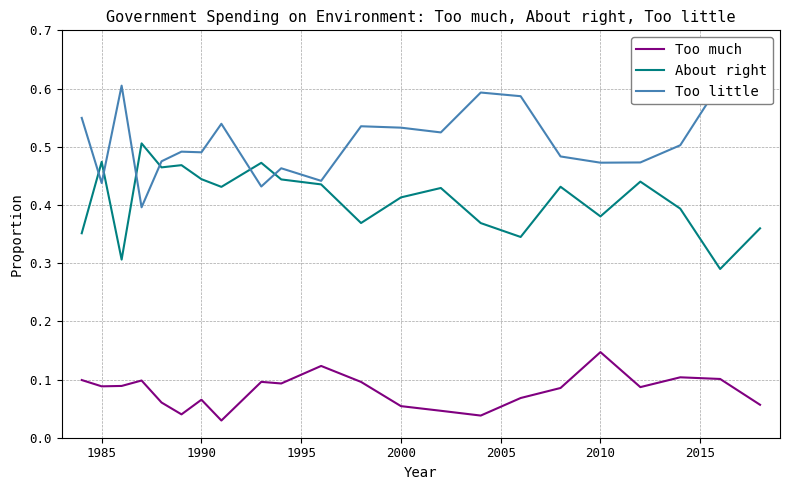

What is the lowest value of the Too little series?

0.4